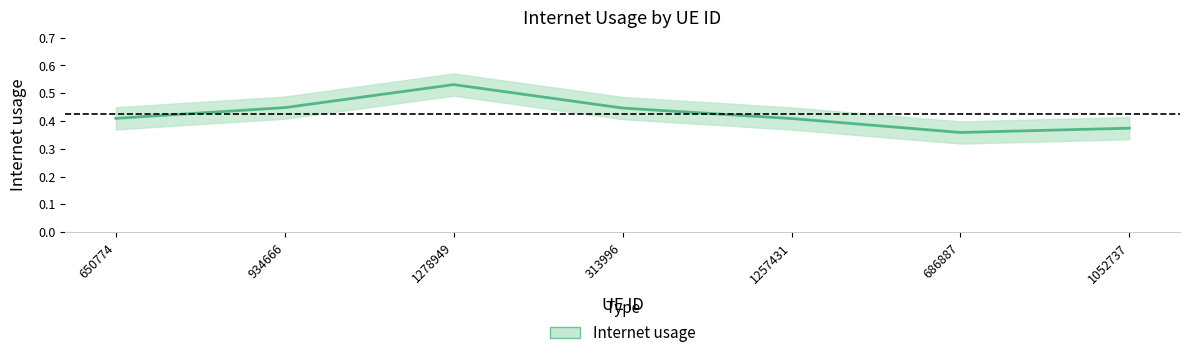

Which has a higher value, 686887 or 1257431?

1257431